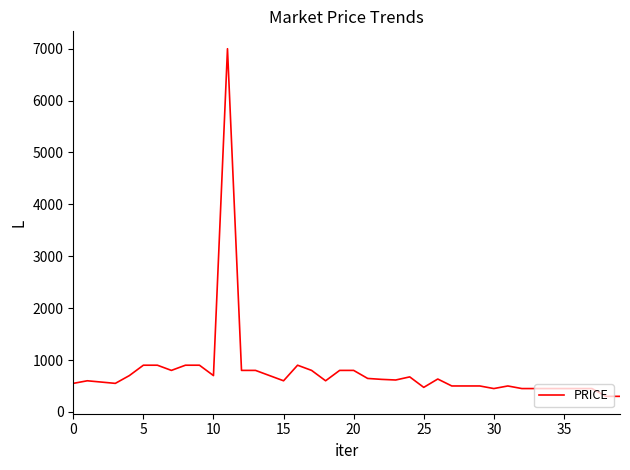

What is the difference between the maximum and minimum values?

6700